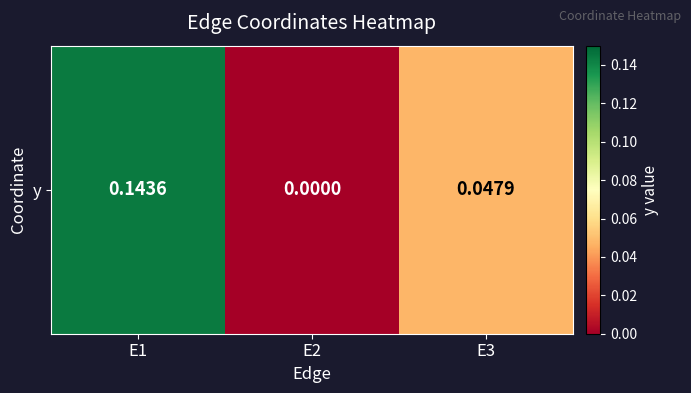

Reading left to right, transcribe all the data shown in this chart.

0.1	0.0	0.0